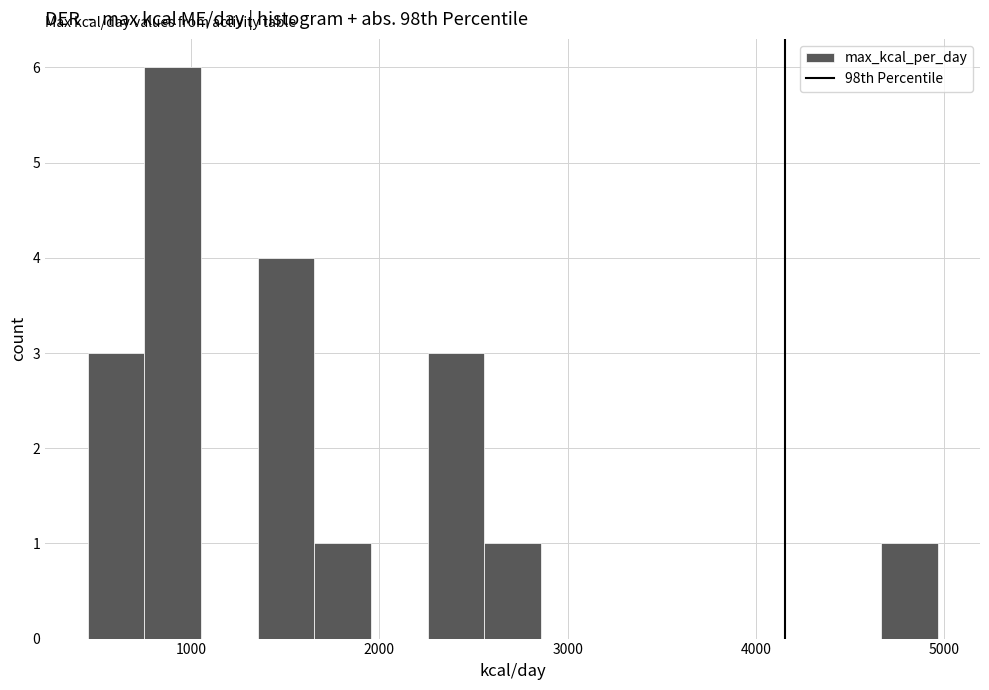

Read against the x-axis, roughly where is the centre of the tallest bar?

900